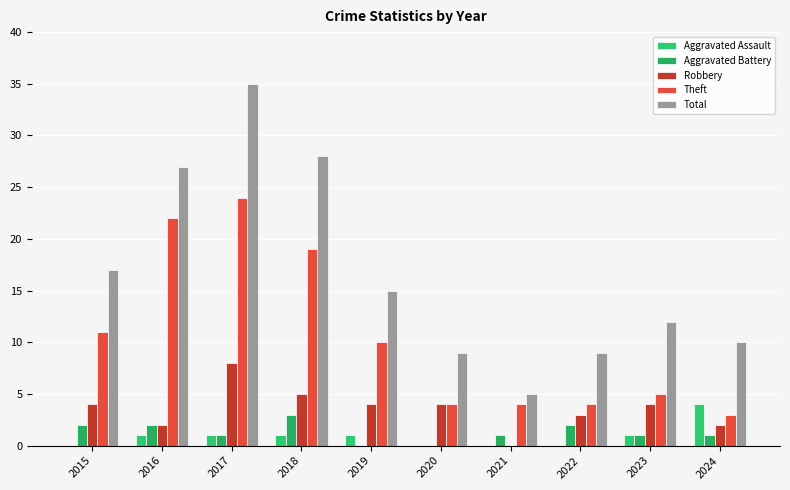

How many Robbery values are between 2 and 4?

7